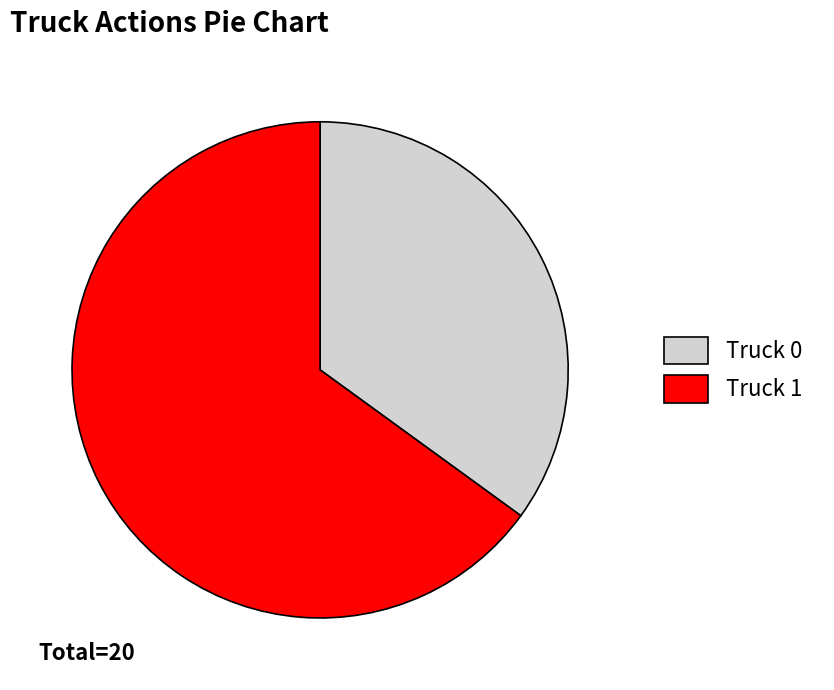

Is the sum of Truck 0 and Truck 1 greater than half?

Yes